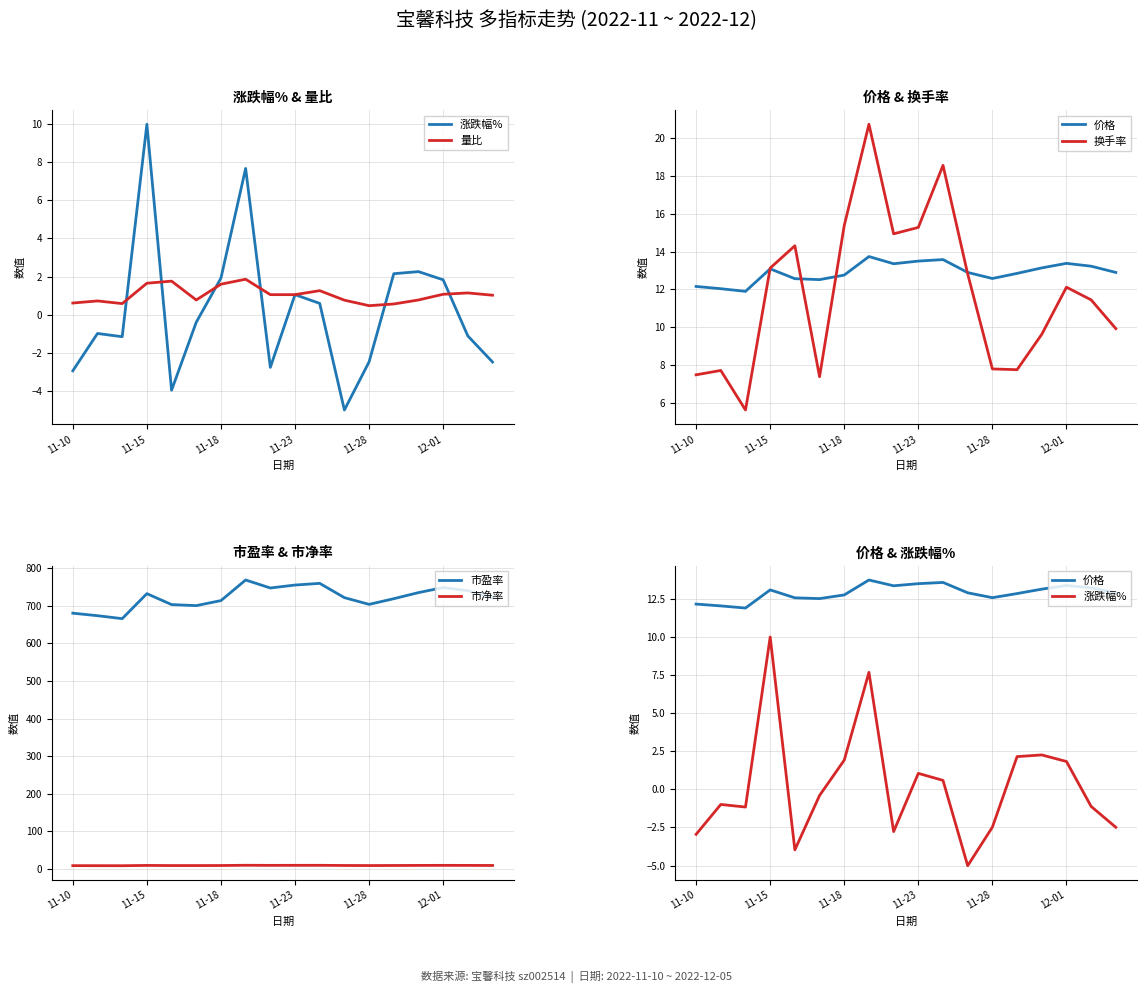

What is the highest value of the 价格 series?

13.7